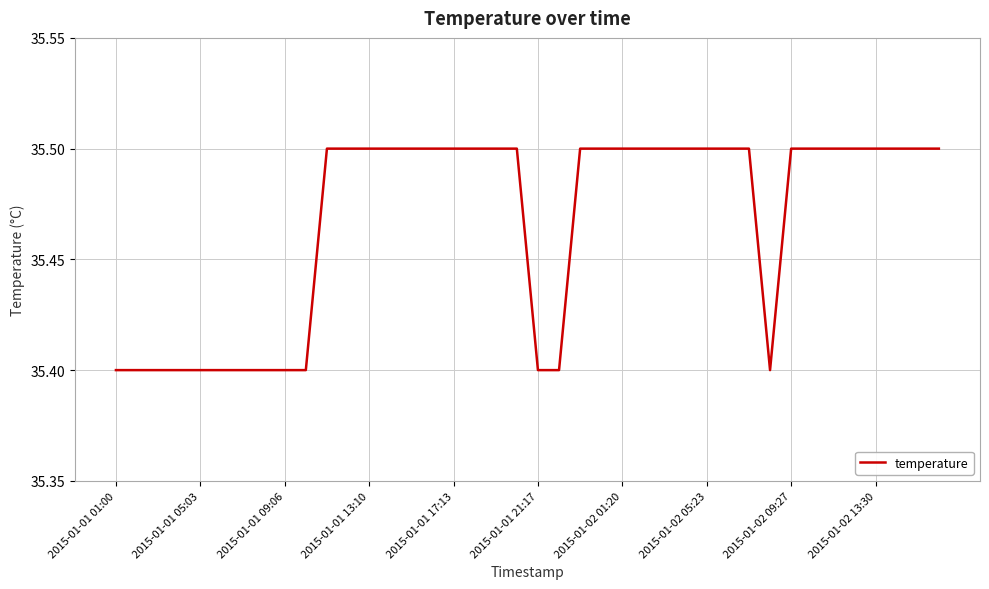

Reading left to right, list all the values displayed in this chart.

35.4	35.4	35.4	35.4	35.4	35.4	35.4	35.4	35.4	35.4	35.5	35.5	35.5	35.5	35.5	35.5	35.5	35.5	35.5	35.5	35.4	35.4	35.5	35.5	35.5	35.5	35.5	35.5	35.5	35.5	35.5	35.4	35.5	35.5	35.5	35.5	35.5	35.5	35.5	35.5